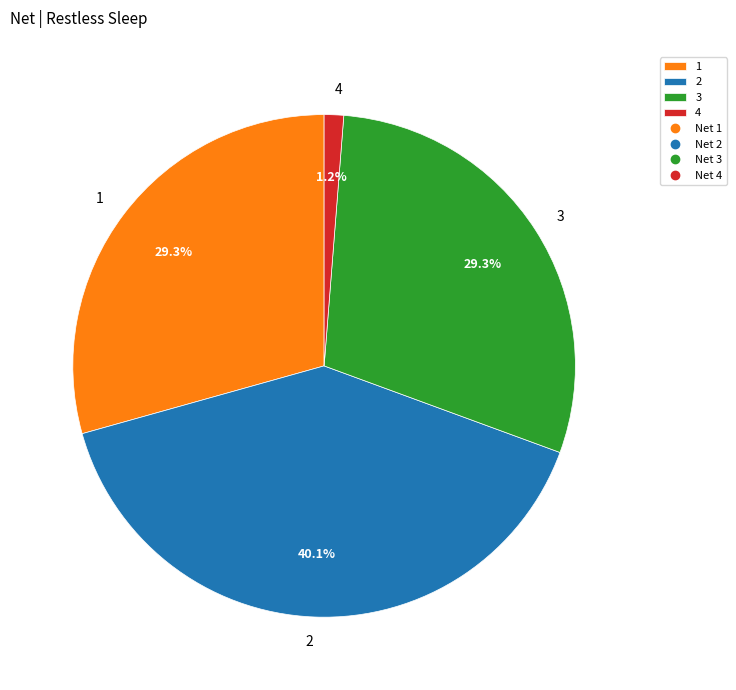

Which has a higher value, 4 or 1?

1